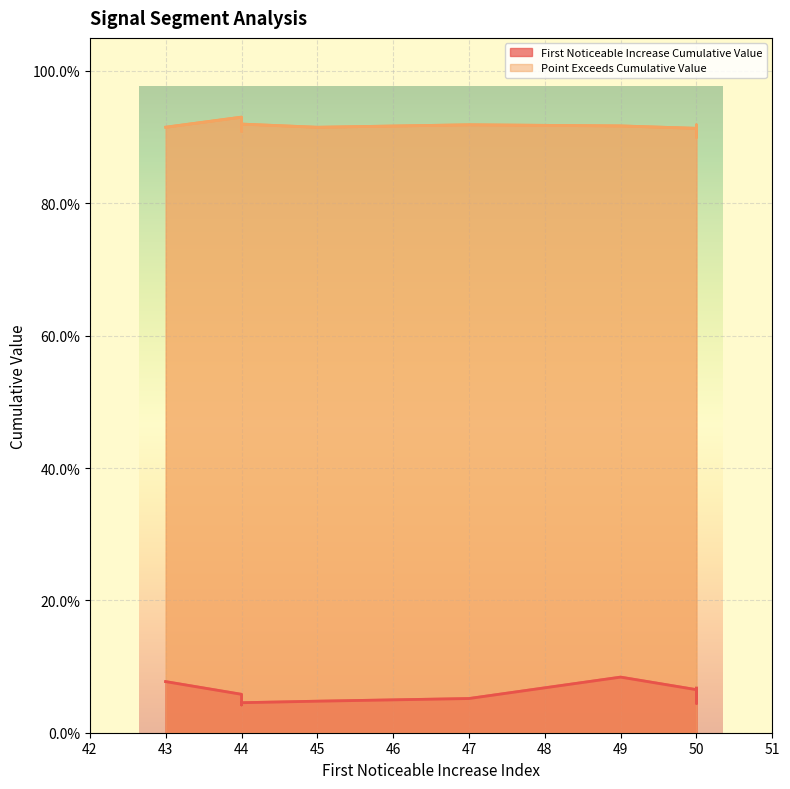

True or false: Point_Exceeds_Cumulative_Value and First_Noticeable_Increase_Cumulative_Value intersect in this chart.

False